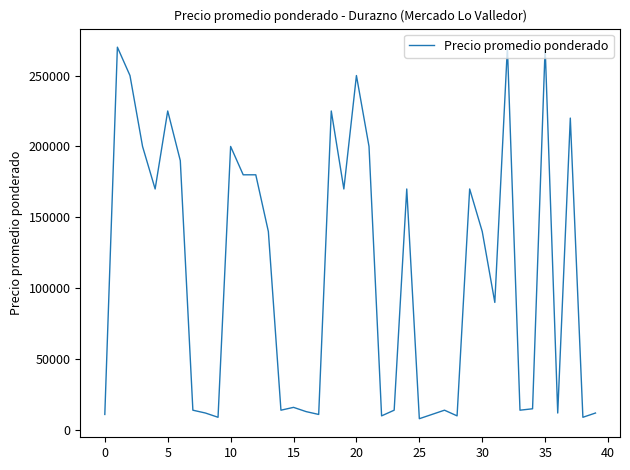

What is the maximum value shown in the chart?

270000